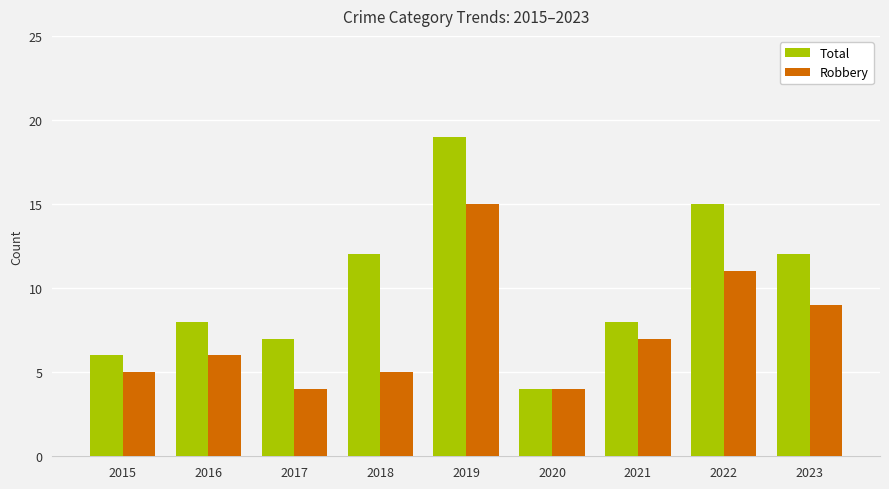

Which category has the highest value in the Total series?

2019